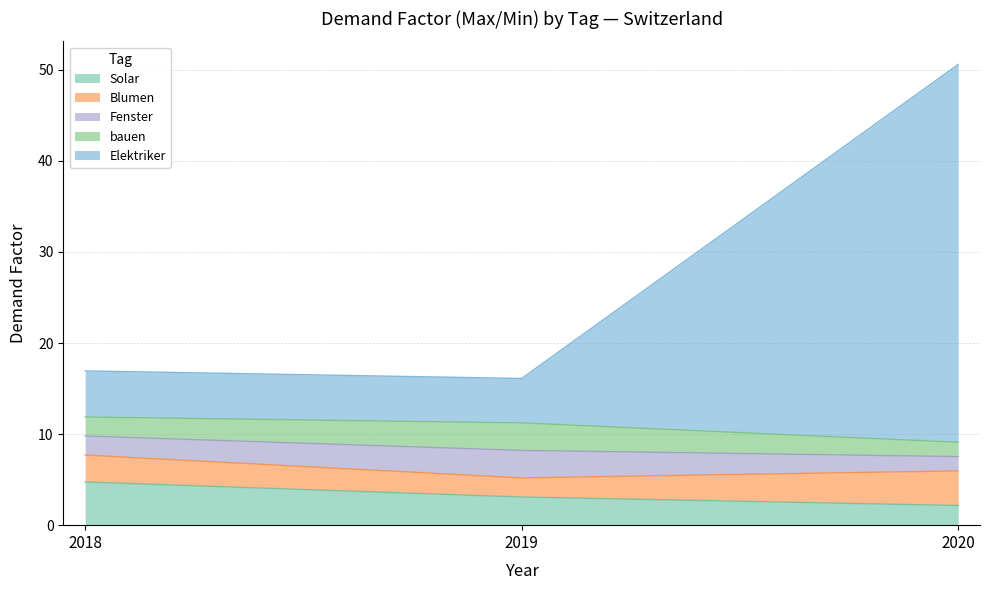

The value of Fenster at 2018 is 2.1. True or false?

True